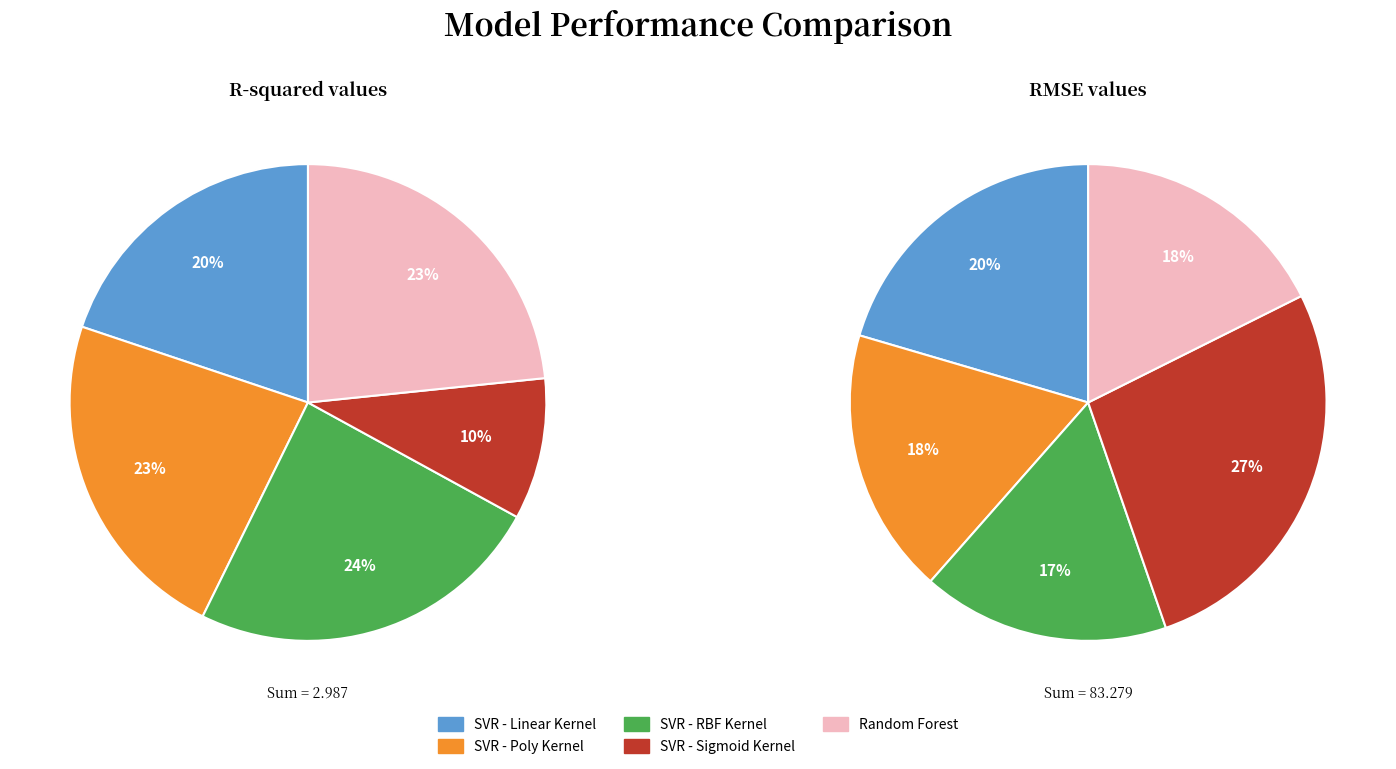

To the nearest percent, what is the combined percentage of R-squared and RMSE?

100%